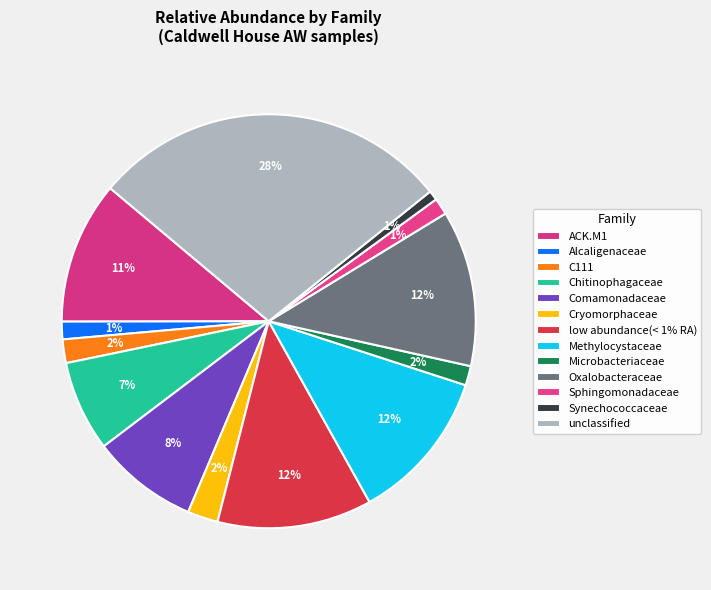

Does any single category account for the majority?

No